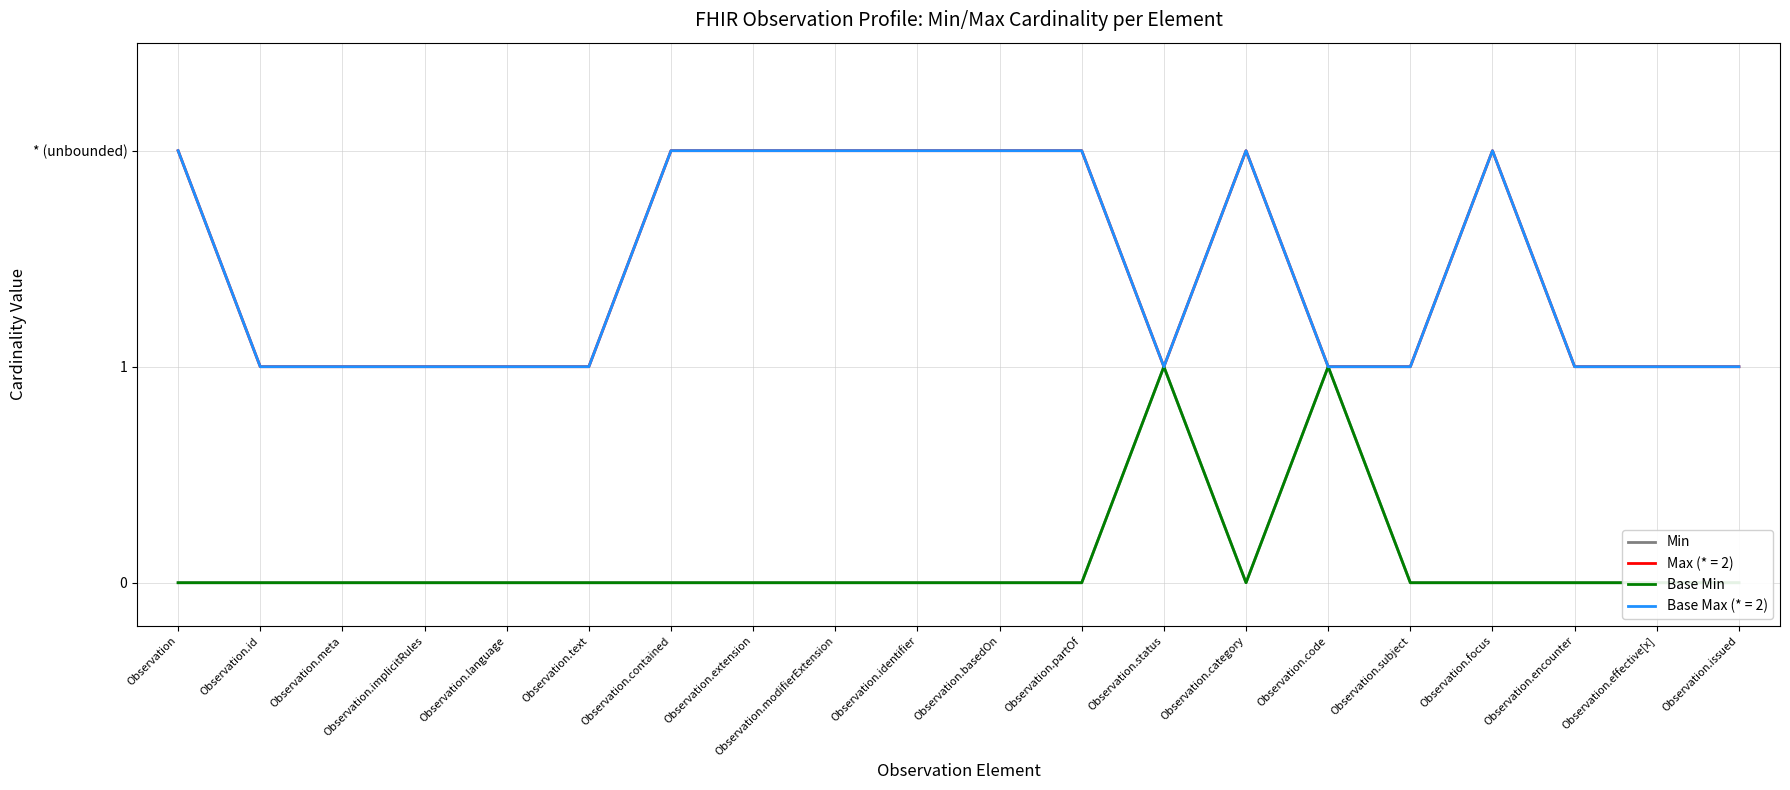

Rank the series at Observation.text from lowest to highest value.

Min, Base Min